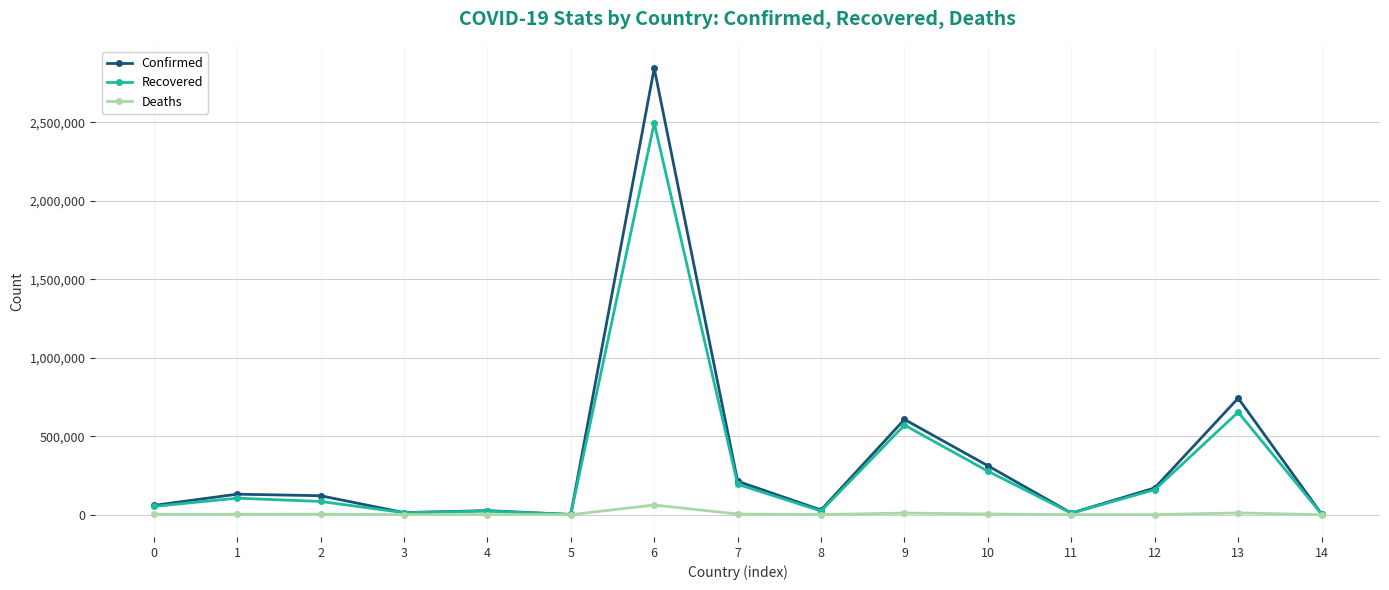

Does the chart display data point markers on the line(s)?

Yes